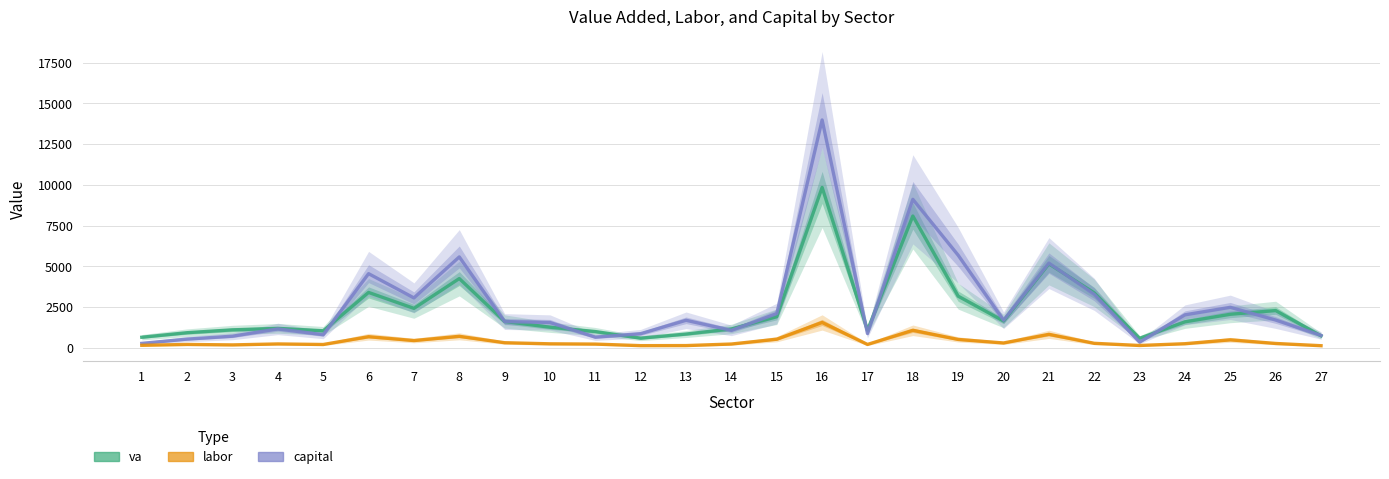

At which category does capital reach its first local peak?

4